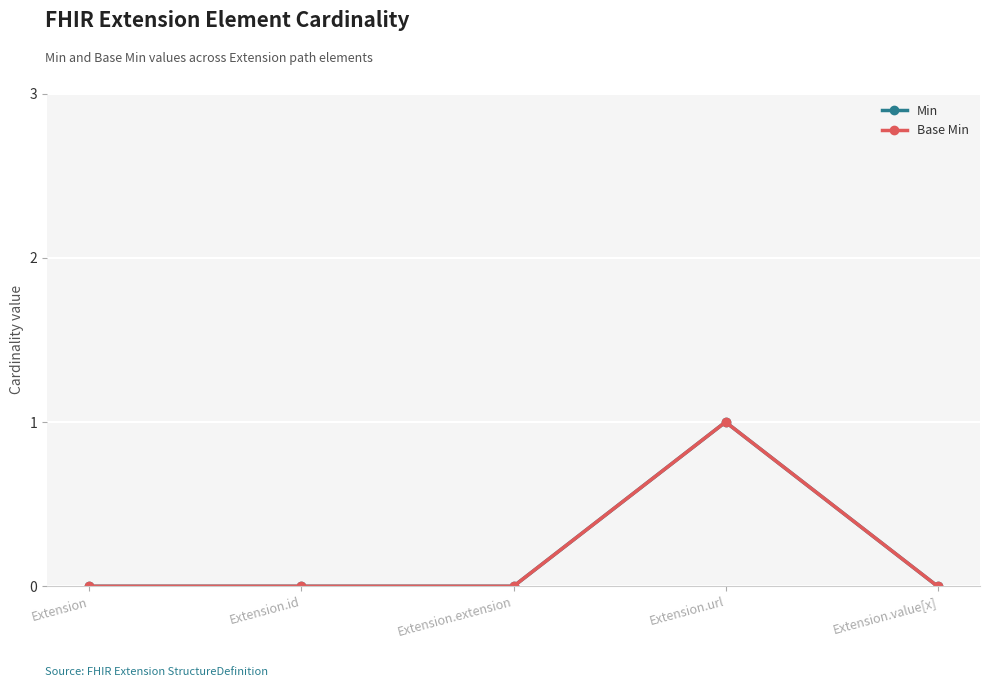

True or false: Min and Base Min cross at least once.

False